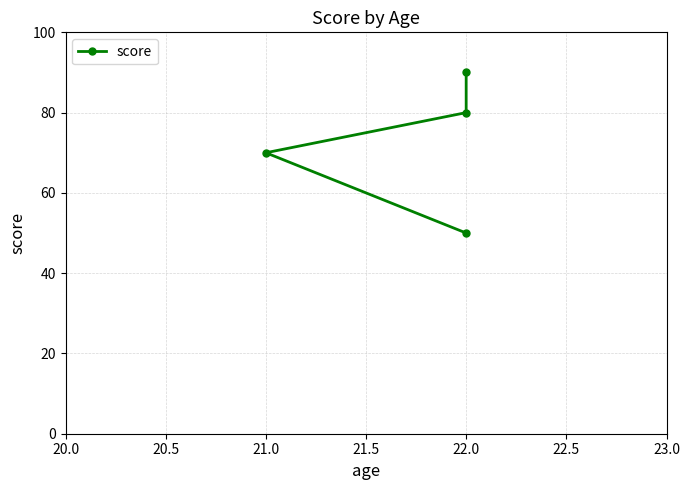

What is the average value?

72